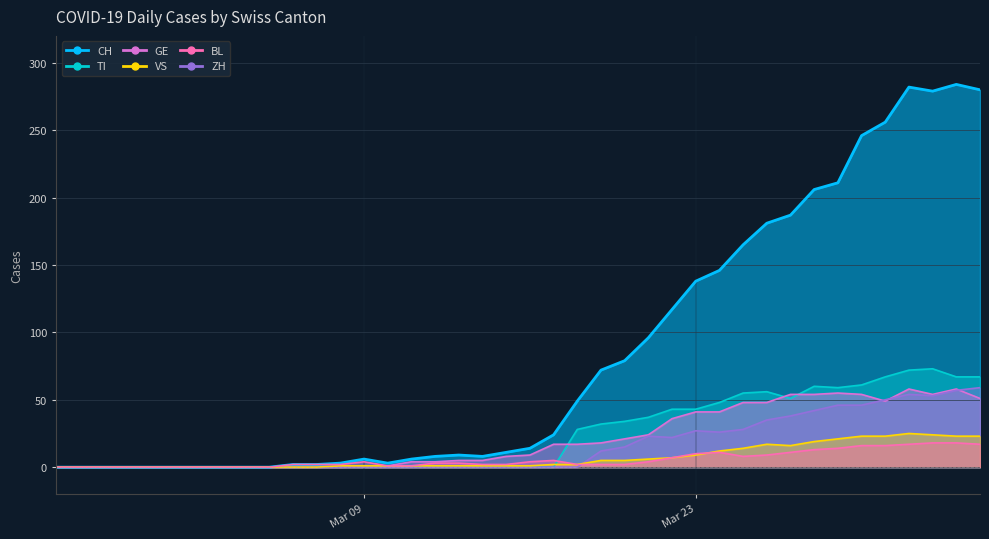

The GE series shows 4 at 19. True or false?

False